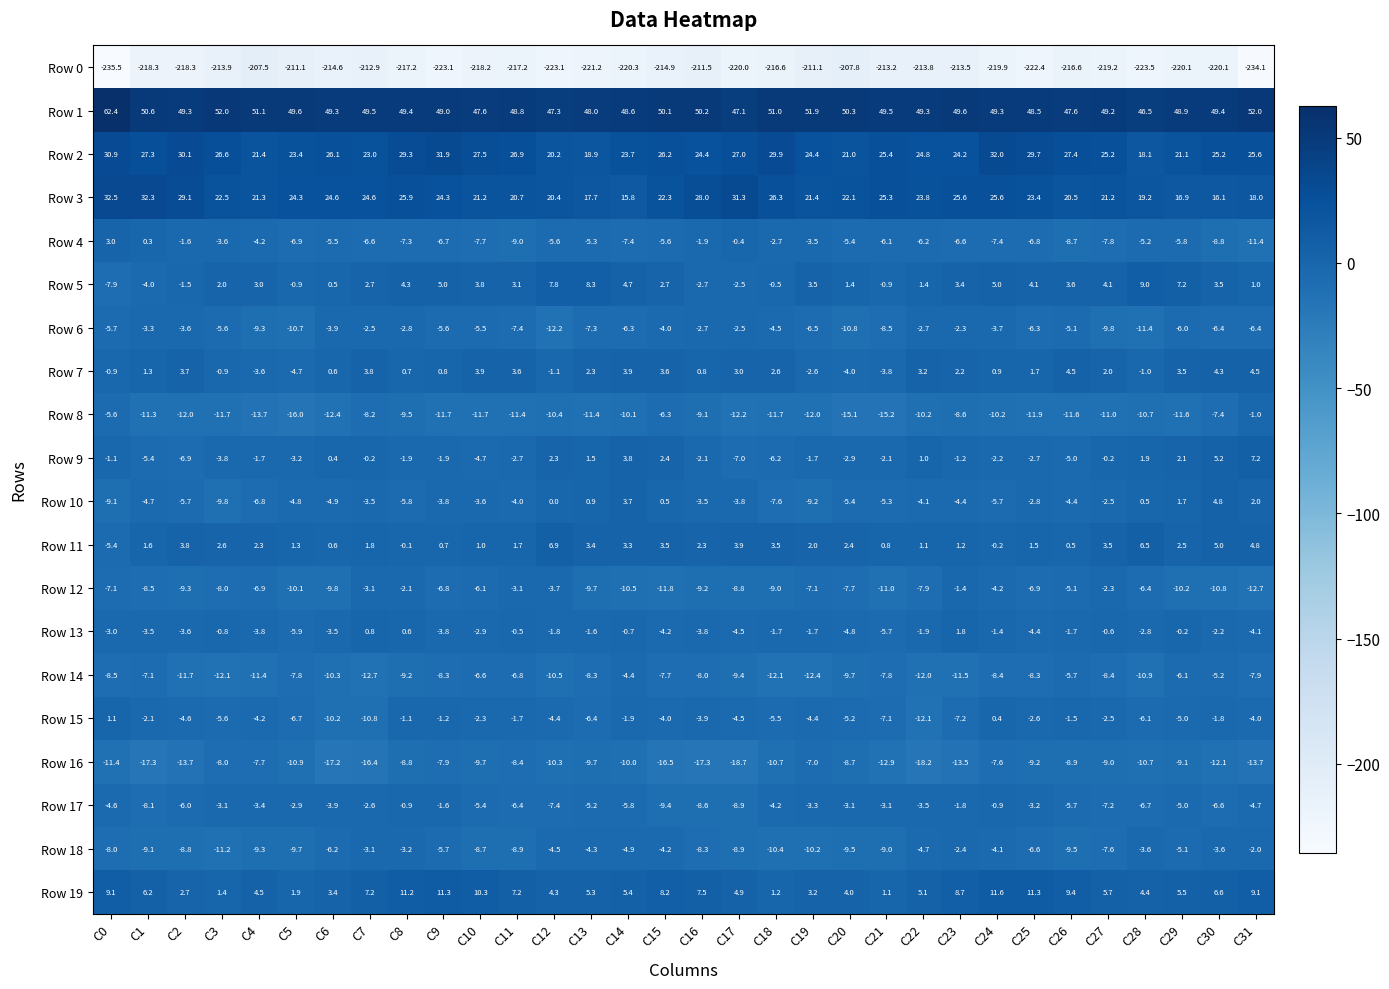

What is the sum of all Row 6 values?

-191.3